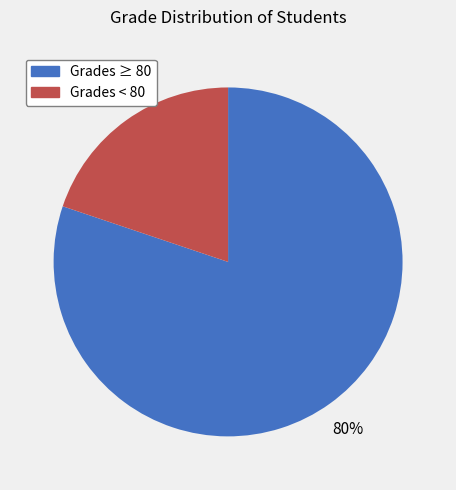

Which slice is the smallest?

Grades < 80